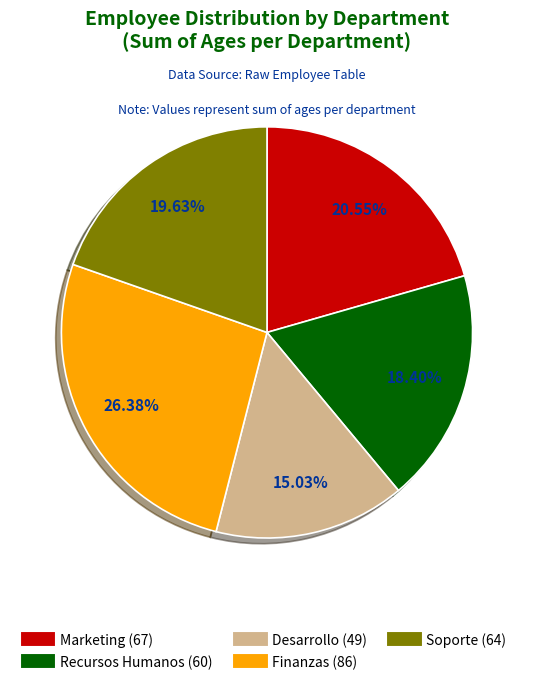

How many slices are in this pie chart?

5